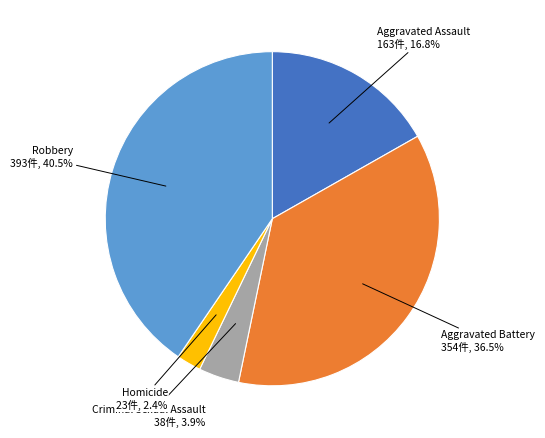

Is there any slice that represents more than half of the pie?

No